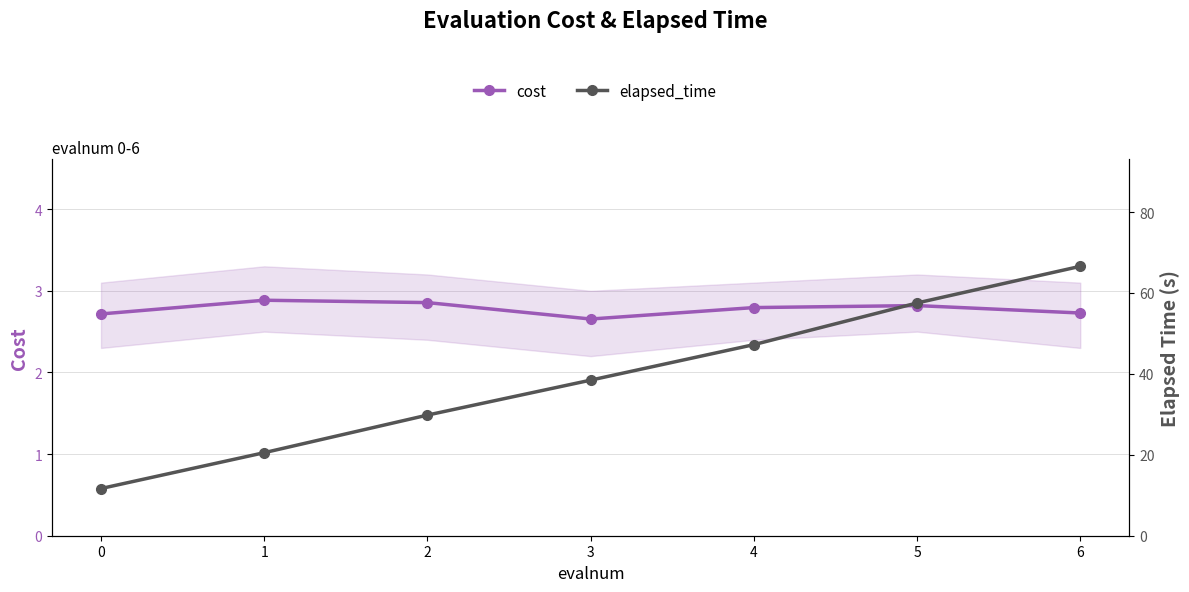

What is the lowest value of the cost series?

2.7